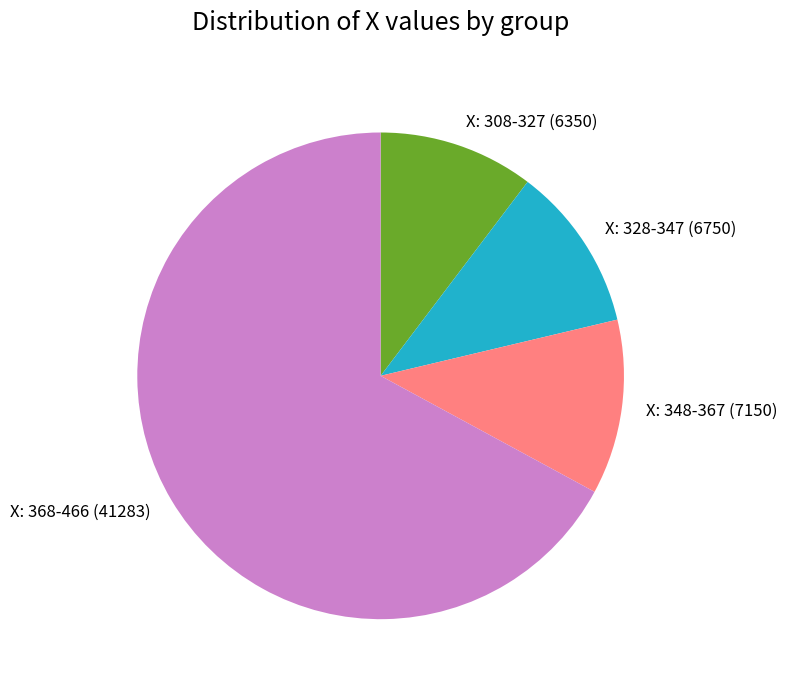

Approximately how many times larger is the value at X: 348-367 (7150) compared to X: 308-327 (6350)?

1.1